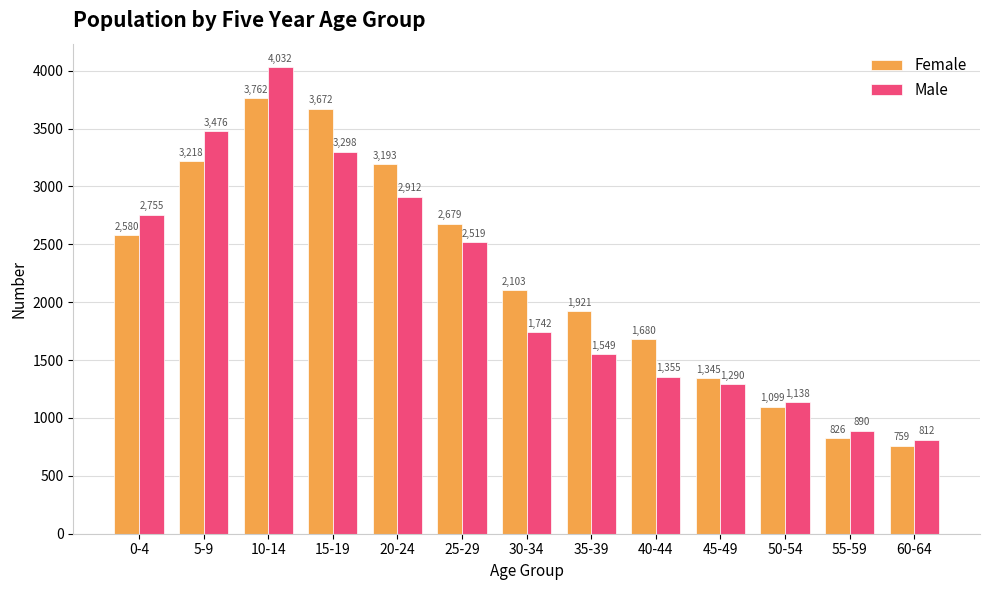

What is the sum of all Female values?

28837